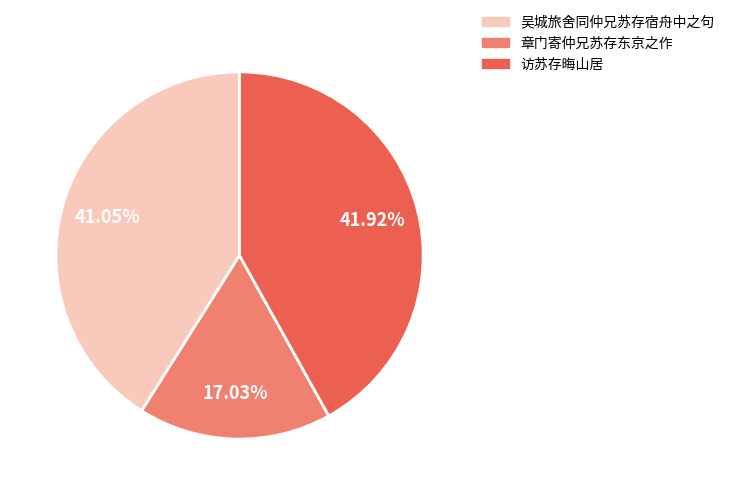

Between 吴城旅舍同仲兄苏存宿舟中之句 and 章门寄仲兄苏存东京之作, which is larger?

吴城旅舍同仲兄苏存宿舟中之句